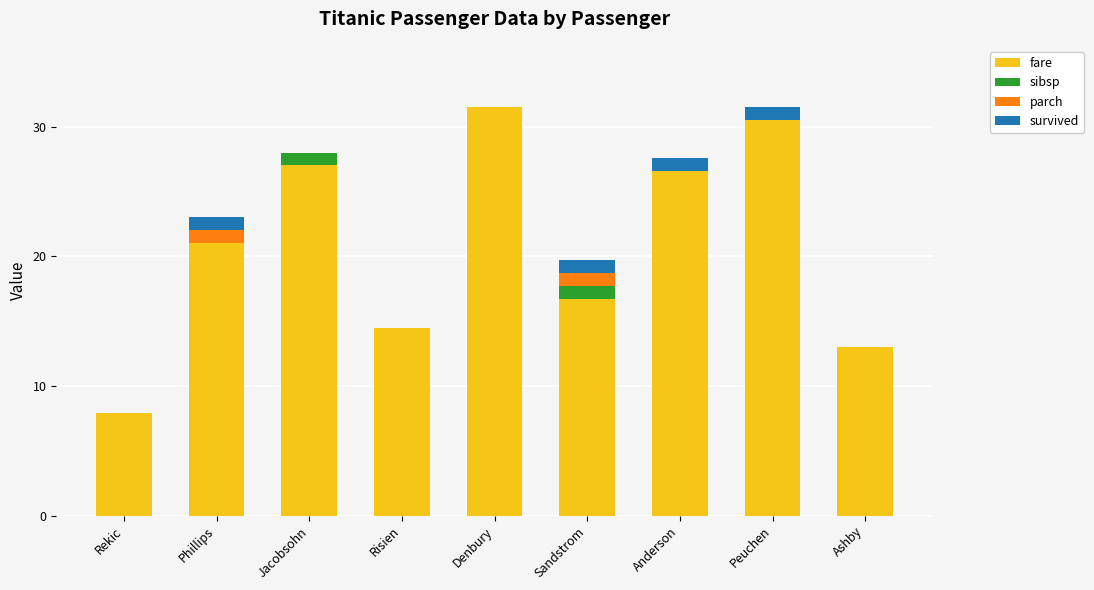

What is the sum of the fare values at Phillips and Ashby?

34.0